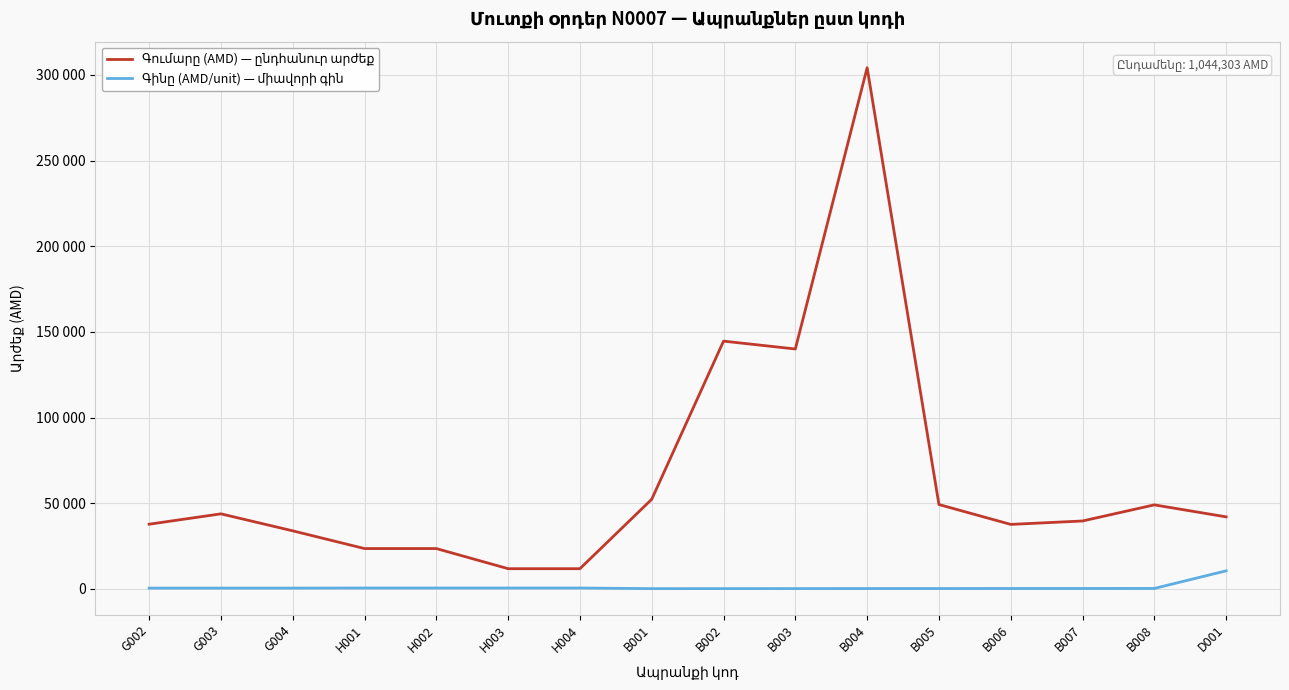

What is the average value of the Գումարը (AMD) — ընդհանուր արժեք series?

65269